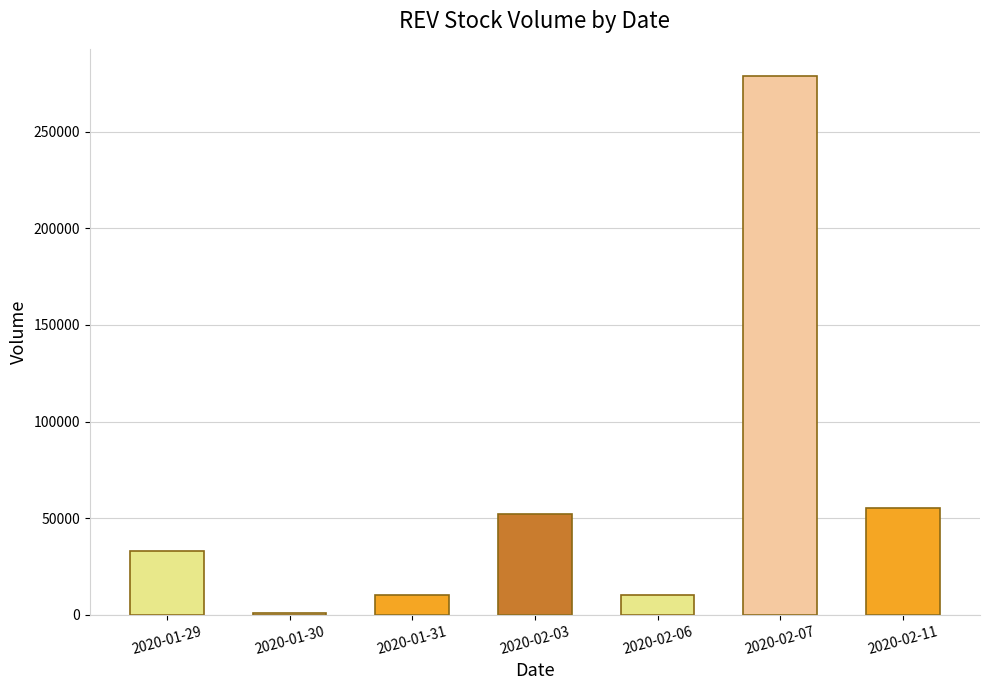

How many data points does each series have?

7